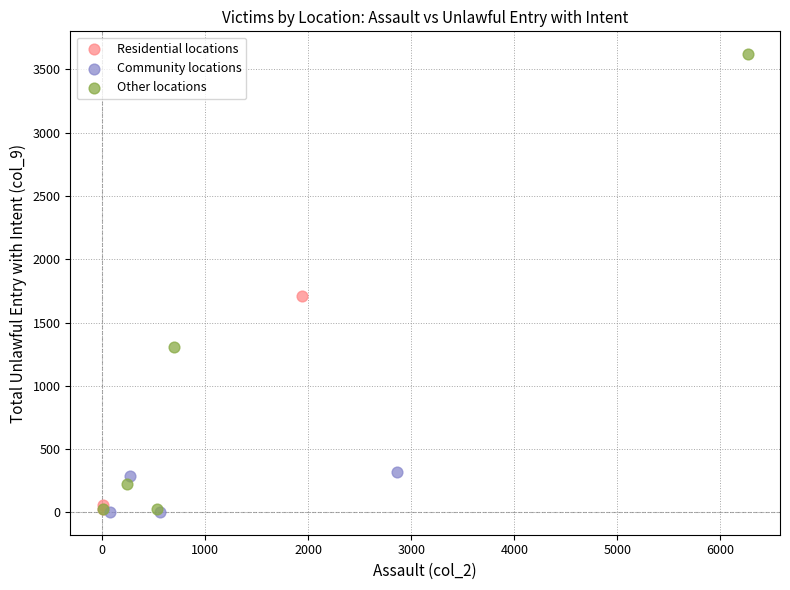

Which series has the largest Y range (max minus min)?

Other locations